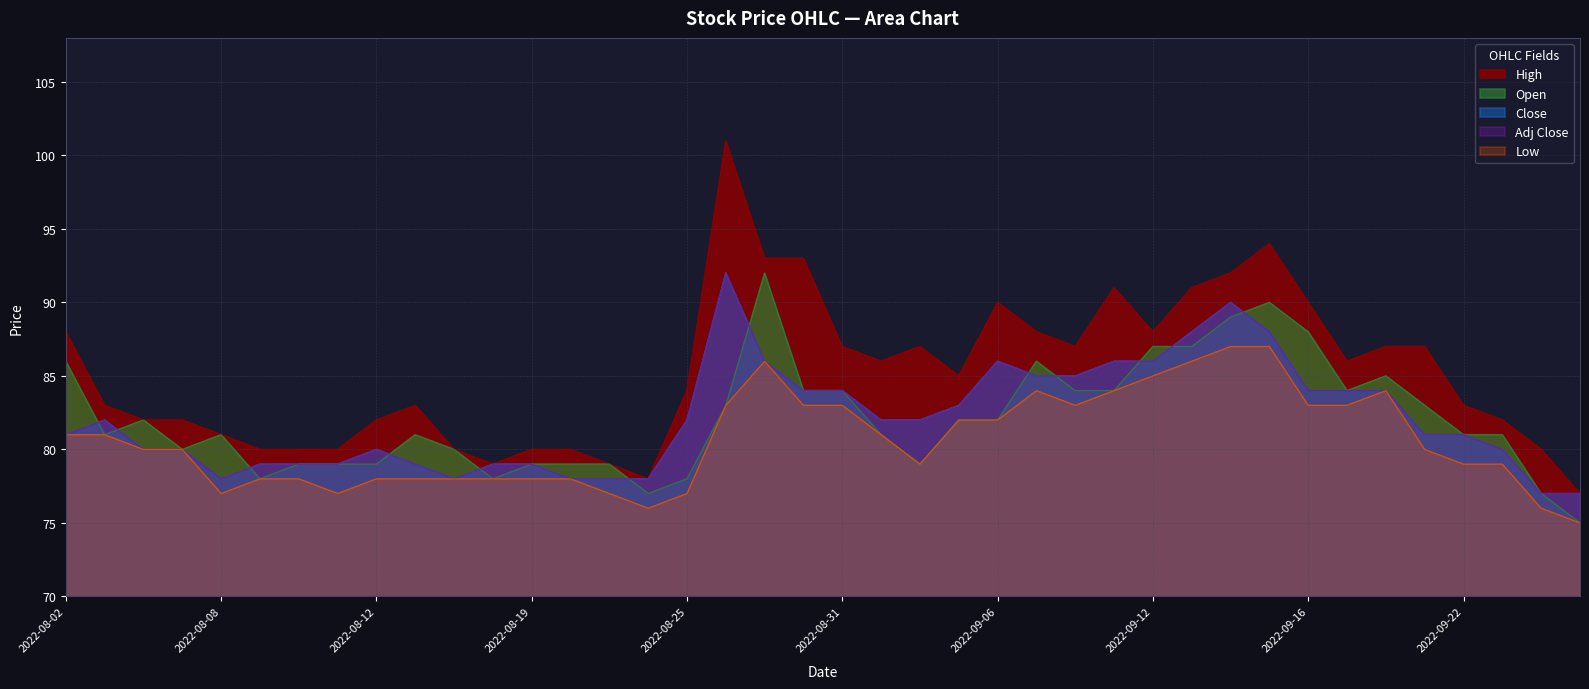

Does the chart display data point markers on the line(s)?

No